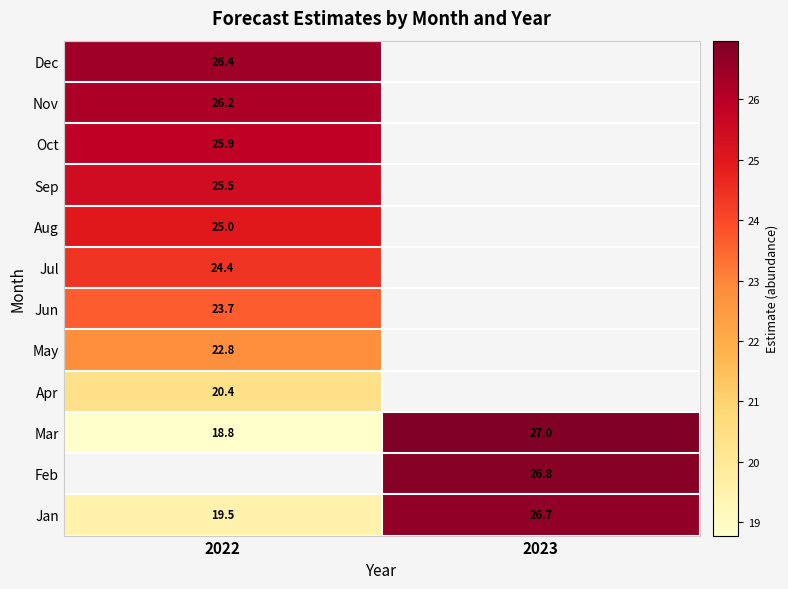

What is the maximum value shown in the chart?

27.0